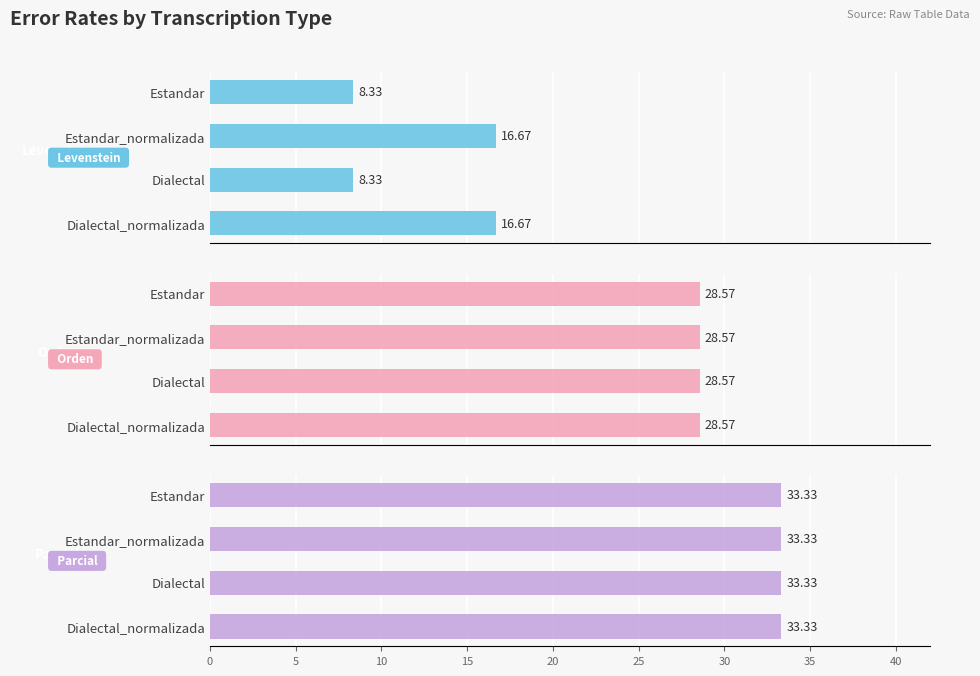

What is the difference between the highest and lowest values at 15?

16.1